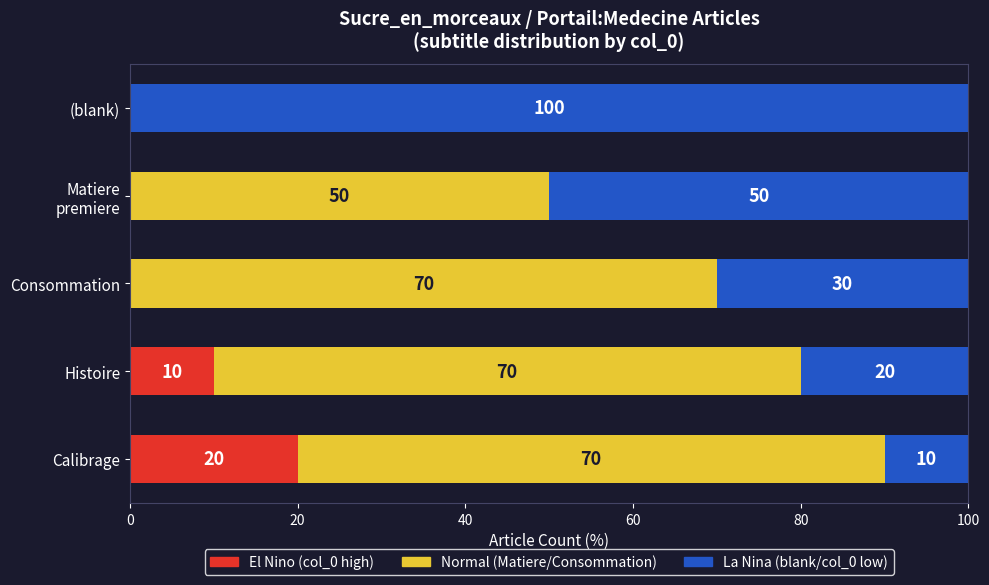

What is the total value across all series at Consommation?

100